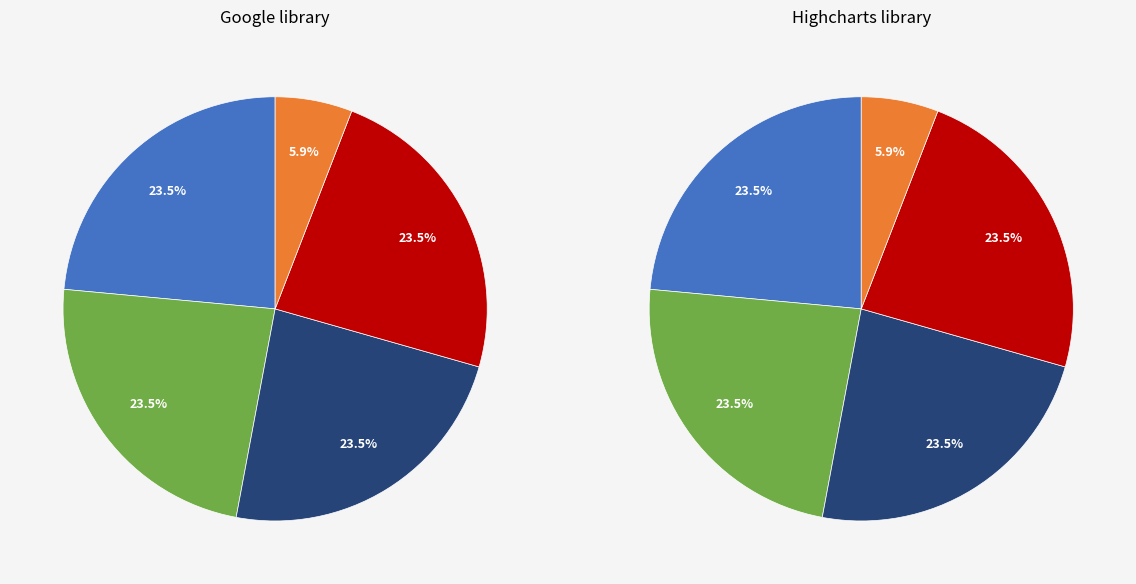

What is the ratio of the value at Default to the value at Group 2 (r)?

0.2